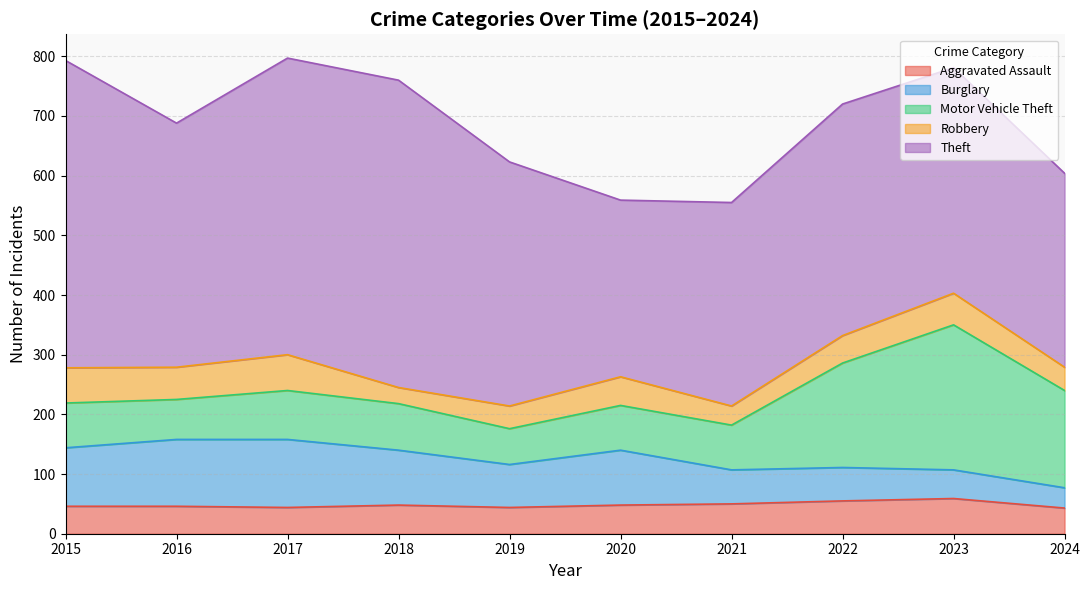

Which series has the widest spread of values?

Theft